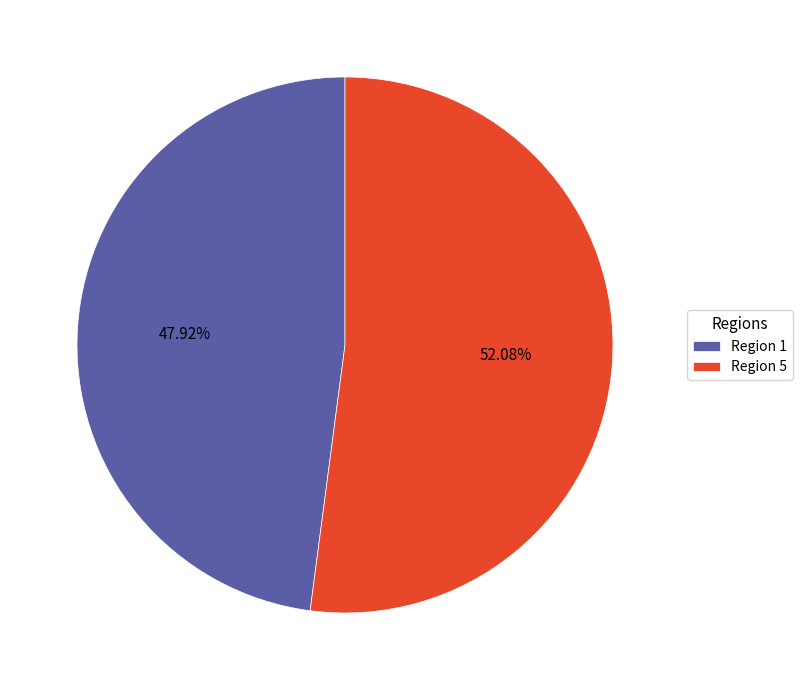

Do Region 5 and Region 1 together represent more than half of the pie?

Yes